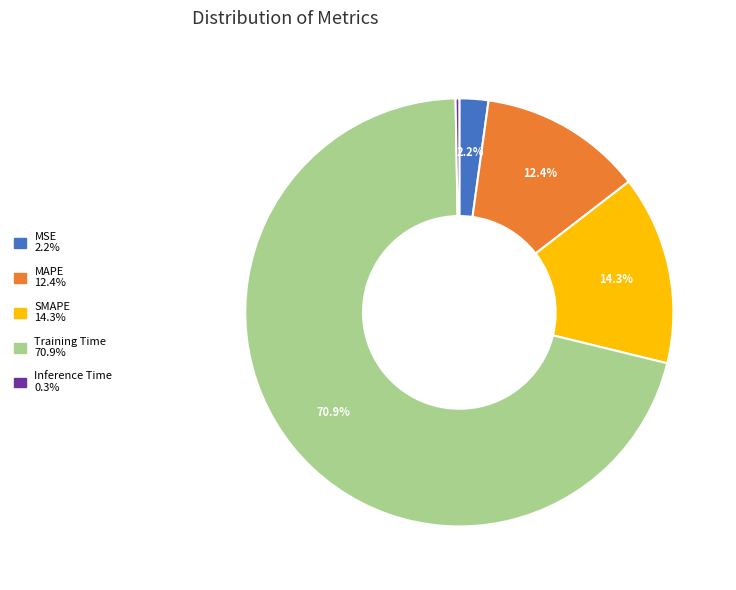

To the nearest percent, what percentage of the pie is MAPE?

12%